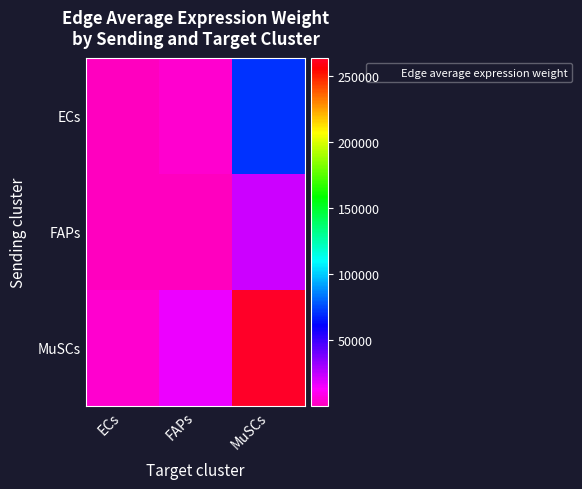

Which series has the largest range (max minus min)?

MuSCs